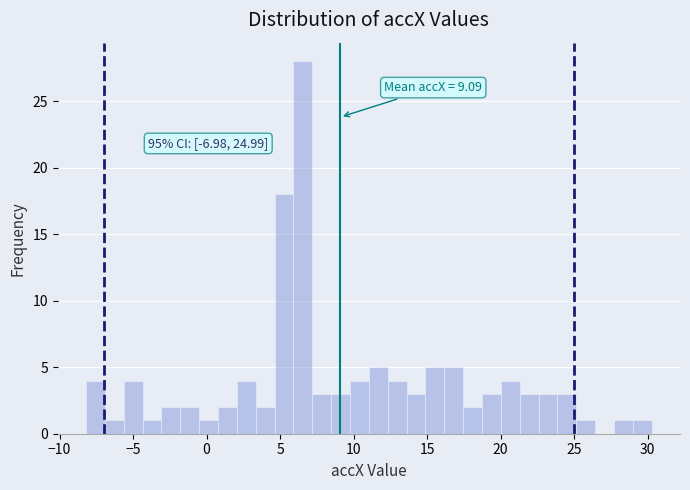

Read against the x-axis, roughly where is the centre of the tallest bar?

6.5